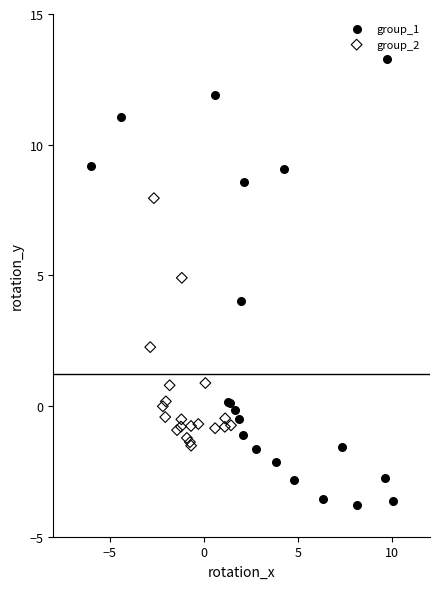

What are all the series names shown in the legend?

group_1, group_2